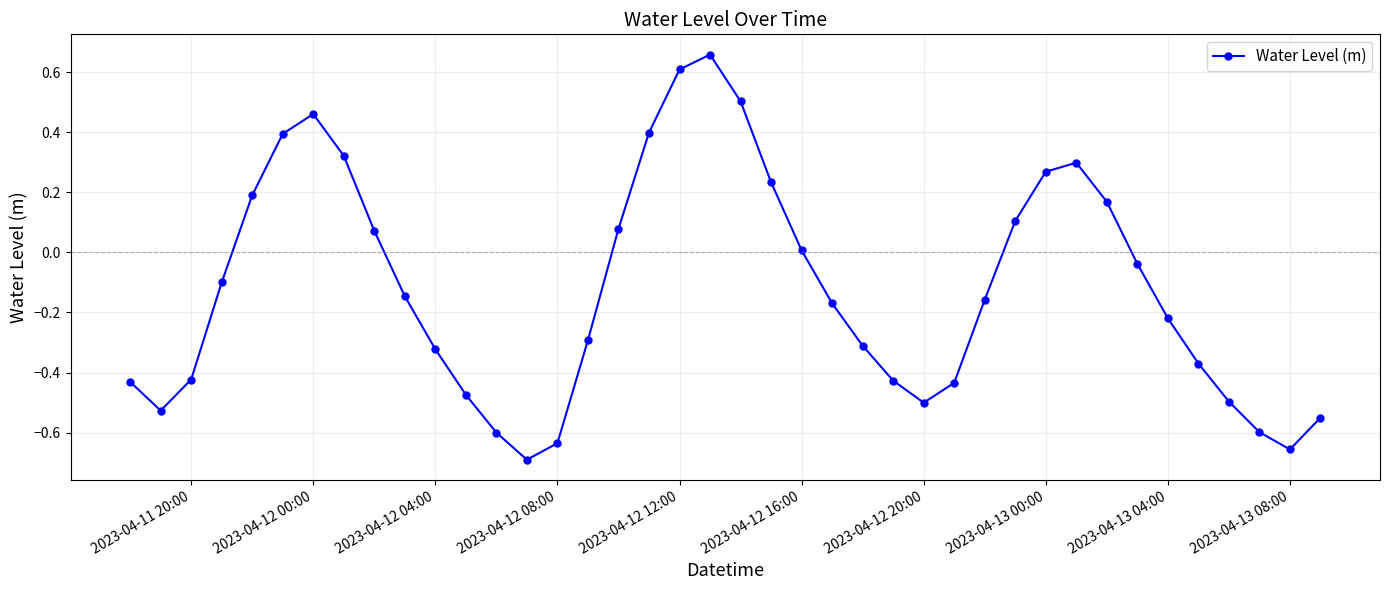

How many interior local peaks (higher than both neighbors) does the data have?

3